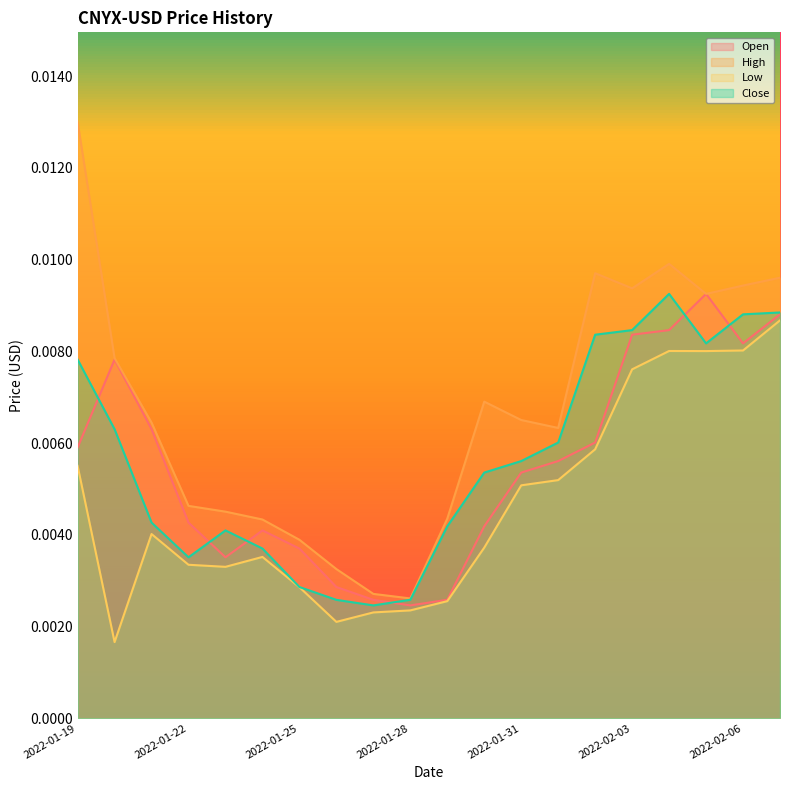

What is the label of the 14th point from the left?

2022-02-01